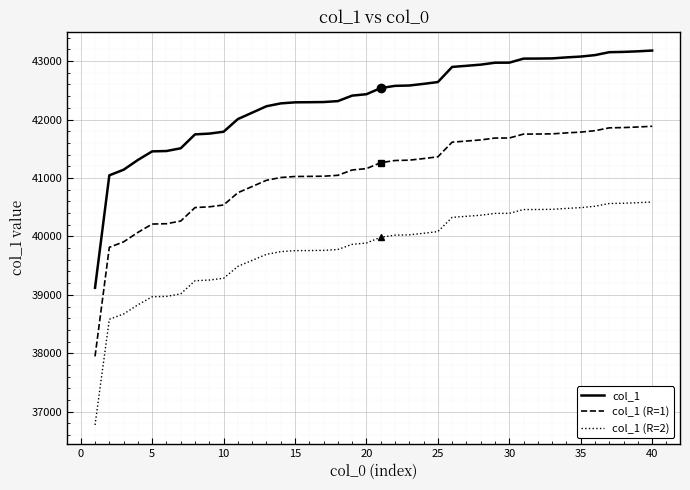

List the series in order of their overall mean, lowest first.

col_1 (R=2), col_1 (R=1), col_1